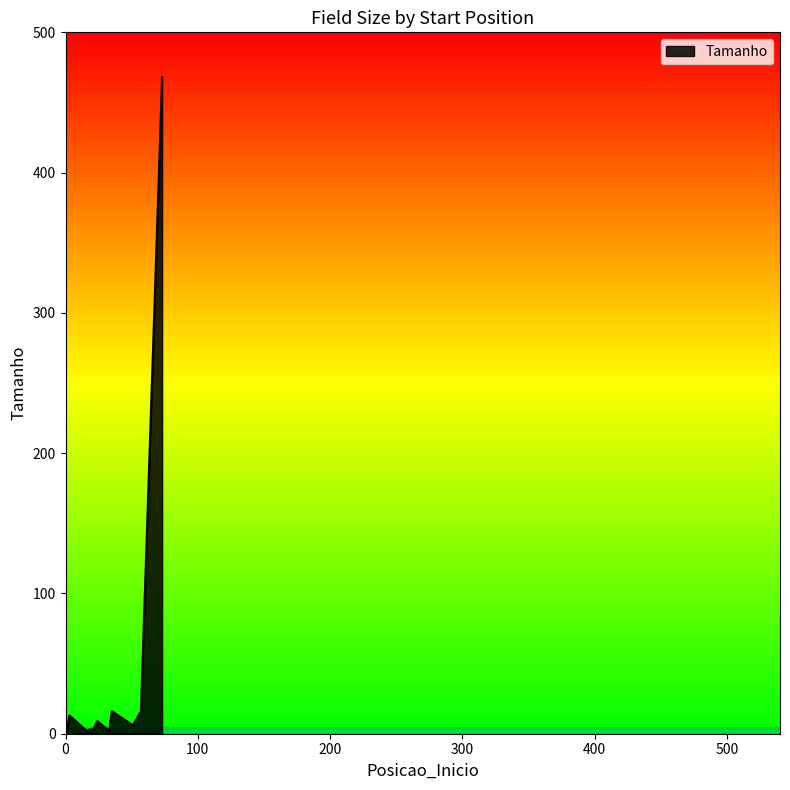

Count the number of categories in the chart.

11